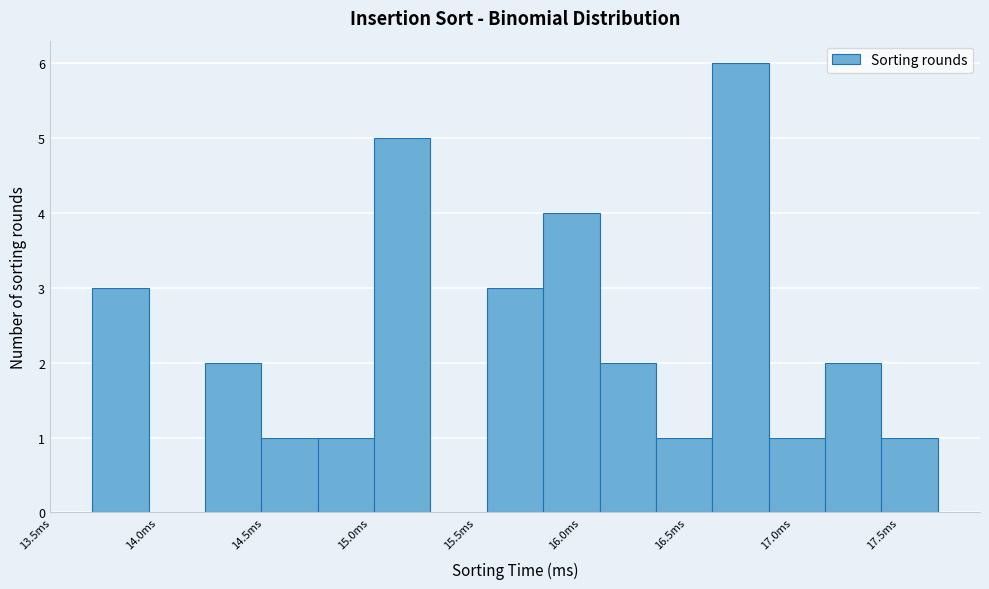

Reading left to right, list every bar in this chart as the range it spans on the x-axis followed by its height. Neither the bar edges nor the heights are printed on the chart, so give them approximately, as read against the axes.

13.70 to 13.95: 3
13.95 to 14.20: 0
14.20 to 14.50: 2
14.50 to 14.75: 1
14.75 to 15.00: 1
15.00 to 15.30: 5
15.30 to 15.55: 0
15.55 to 15.80: 3
15.80 to 16.10: 4
16.10 to 16.35: 2
16.35 to 16.60: 1
16.60 to 16.90: 6
16.90 to 17.15: 1
17.15 to 17.40: 2
17.40 to 17.70: 1